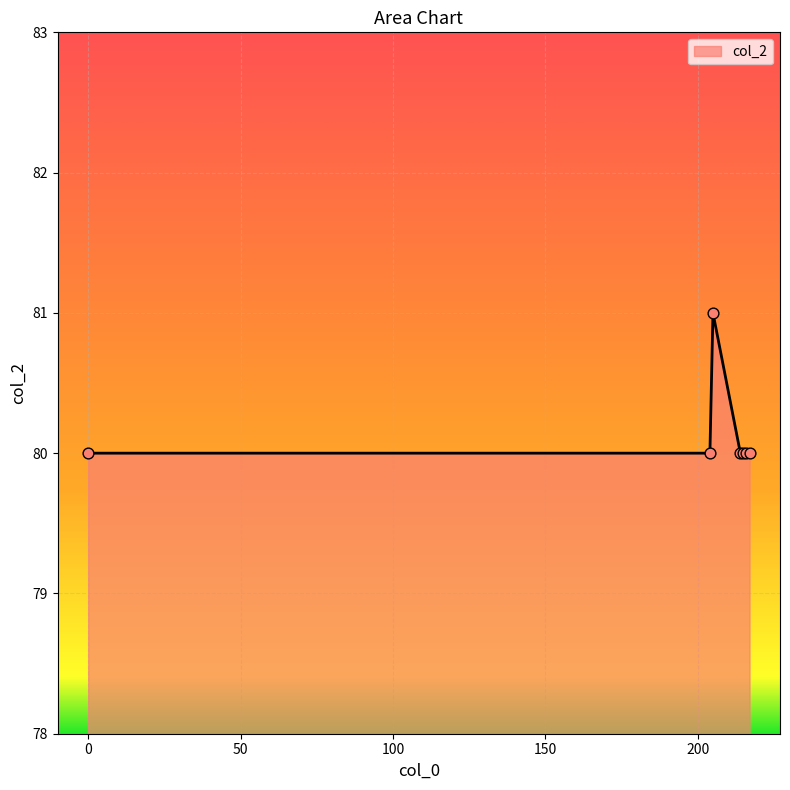

What is the greatest value displayed?

81